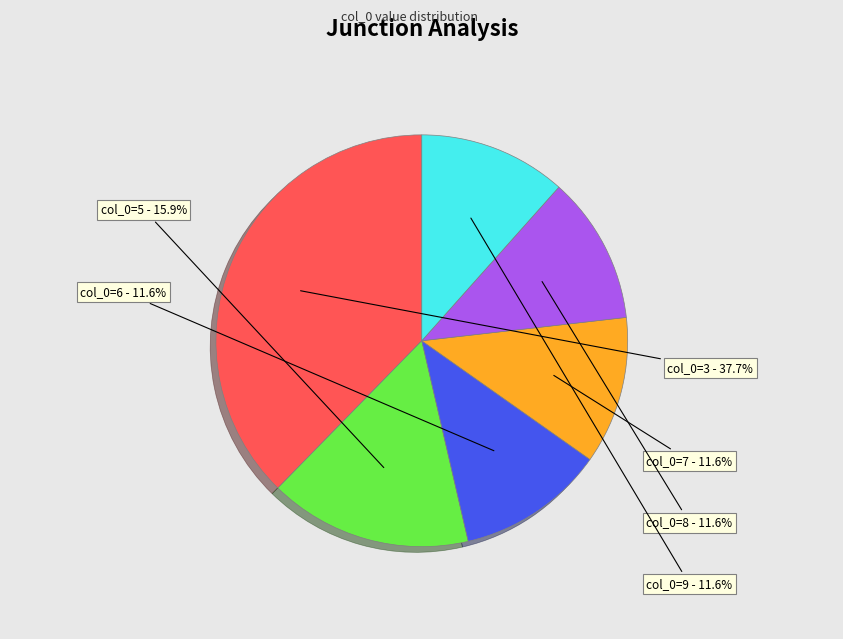

Is there a majority slice in this chart?

No